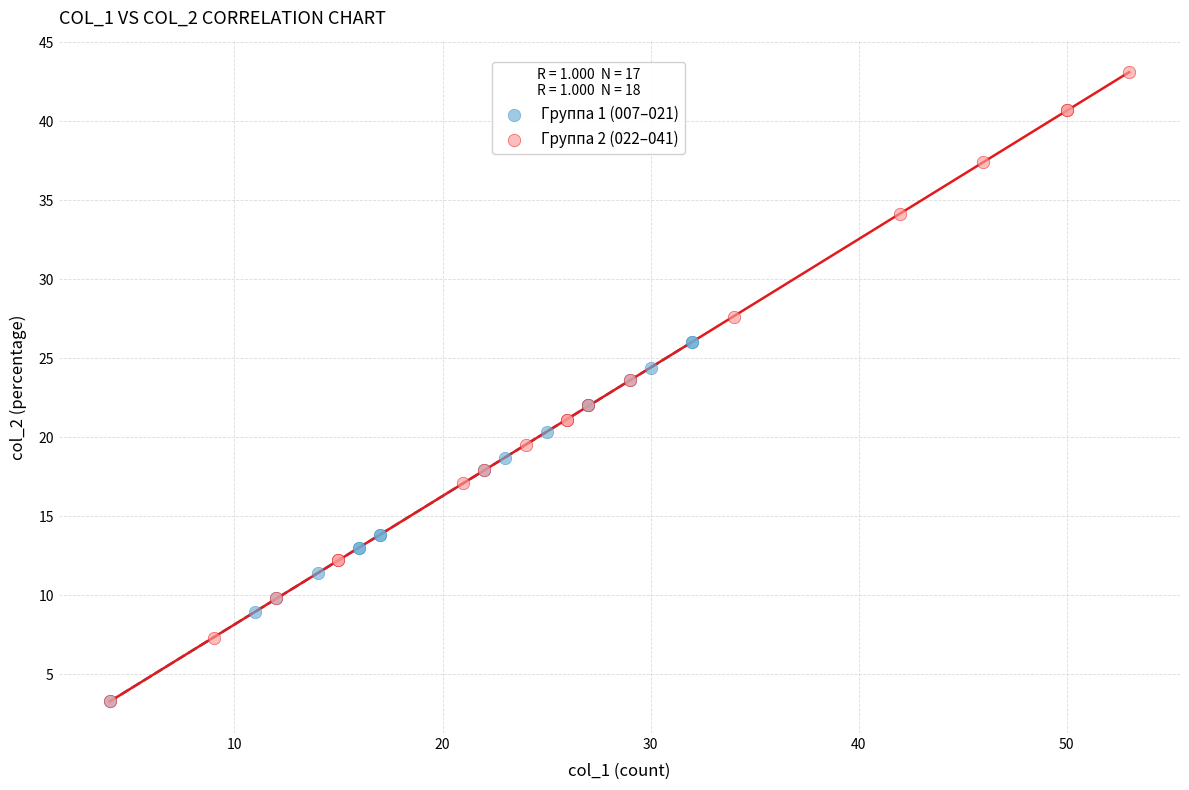

Which series contains the highest Y value?

Группа 2 (022–041)